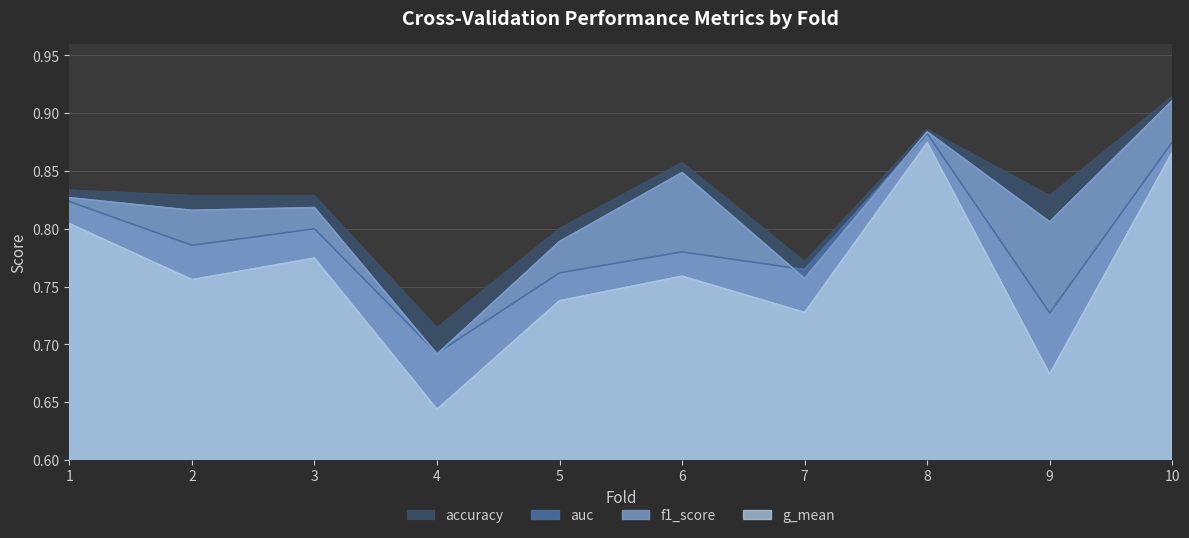

What is the value of the g_mean point at the 2nd from the left?

0.8